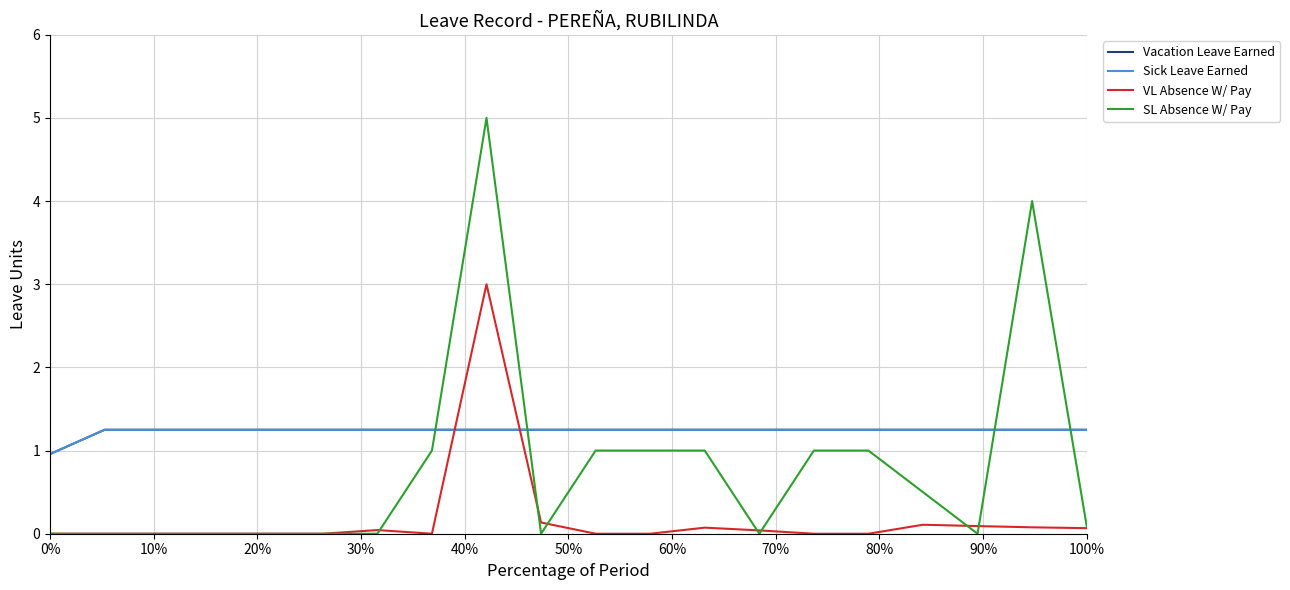

Does the chart have visible grid lines?

Yes